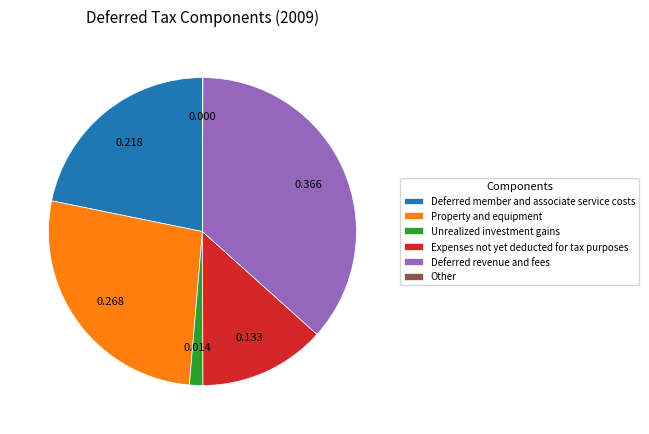

Do Unrealized investment gains and Property and equipment together represent more than half of the pie?

No